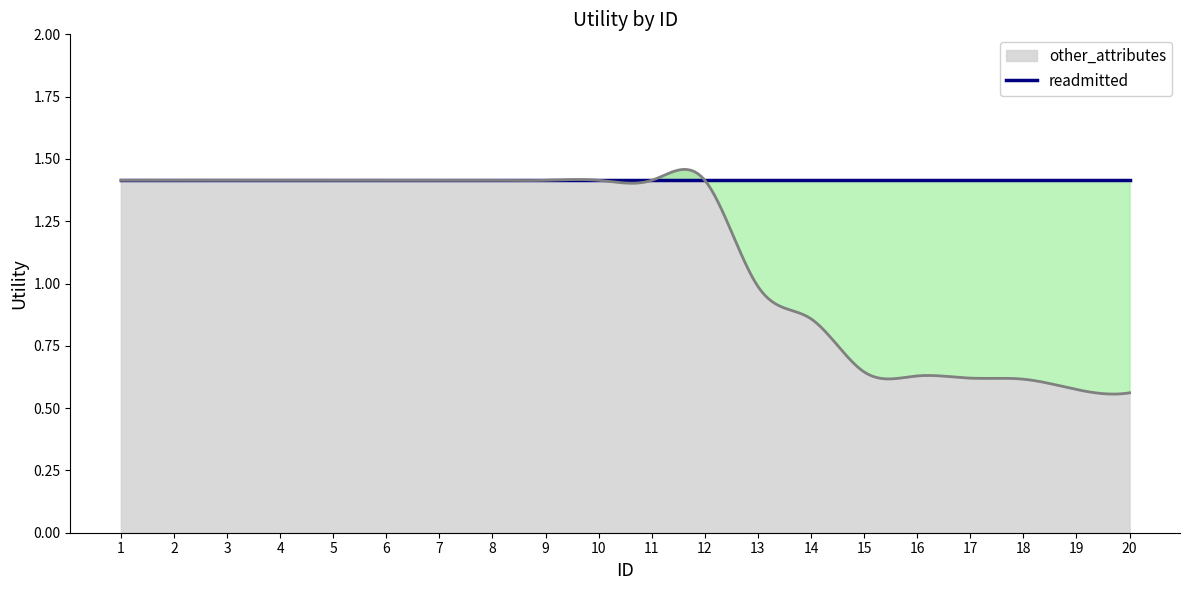

How many values in the other_attributes series exceed 1?

12